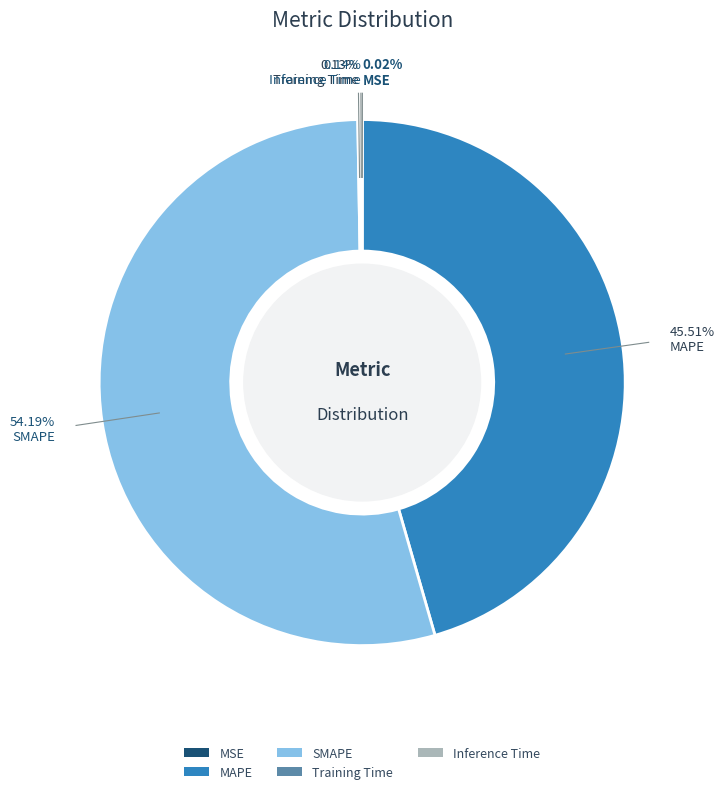

Combined, do SMAPE and MAPE account for over 50%?

Yes